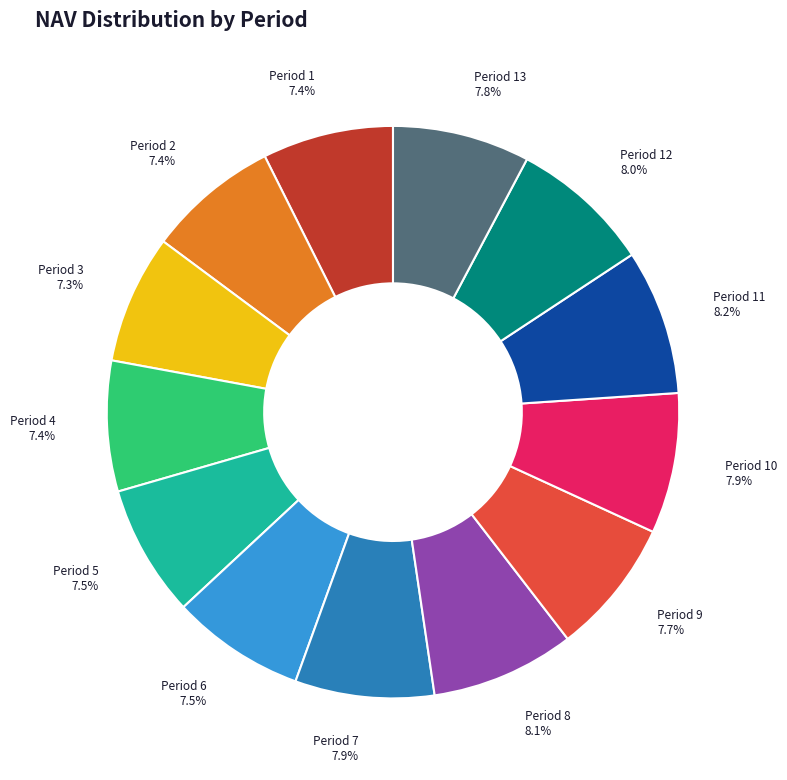

Count the number of slices in the pie.

13